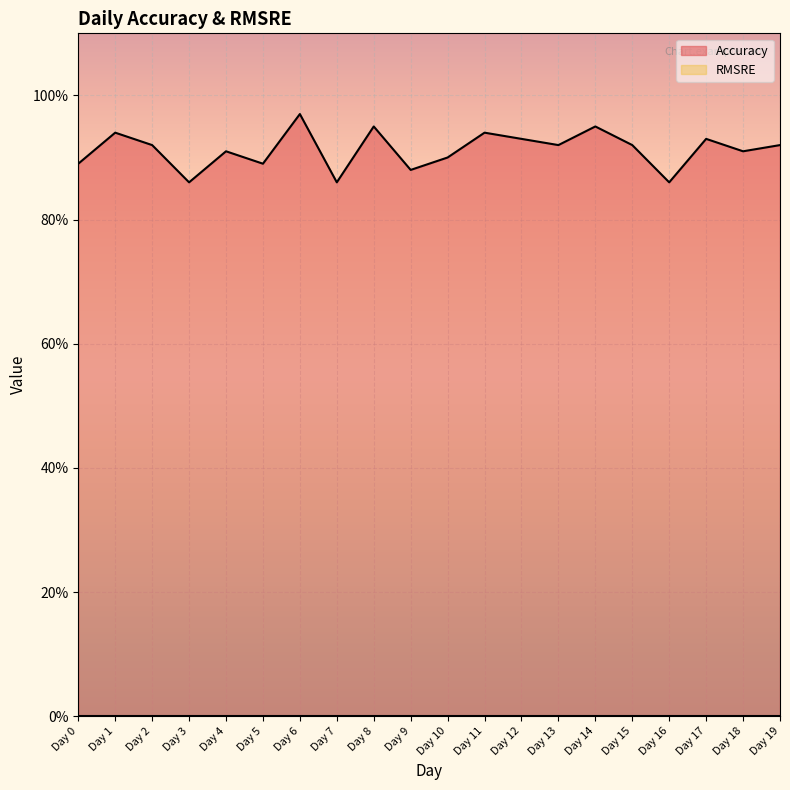

How many values are between 0 and 1?

20